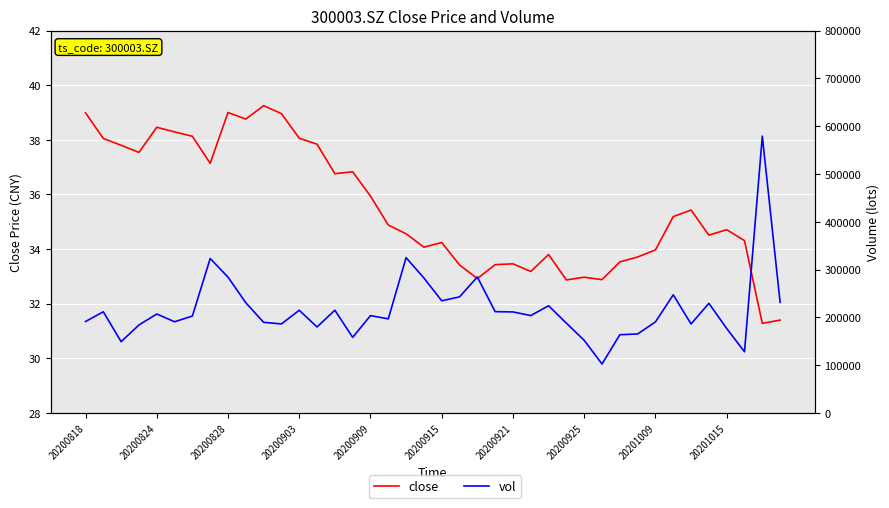

What position from the left is 17?

18